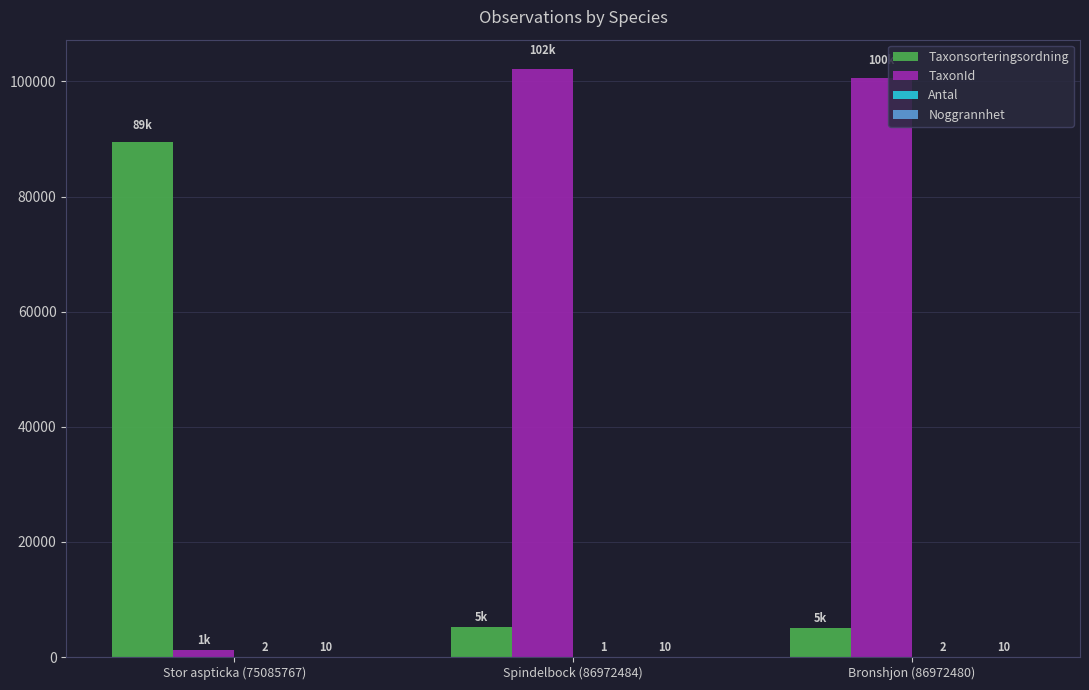

At which category is the sum across all series the highest?

Spindelbock (86972484)